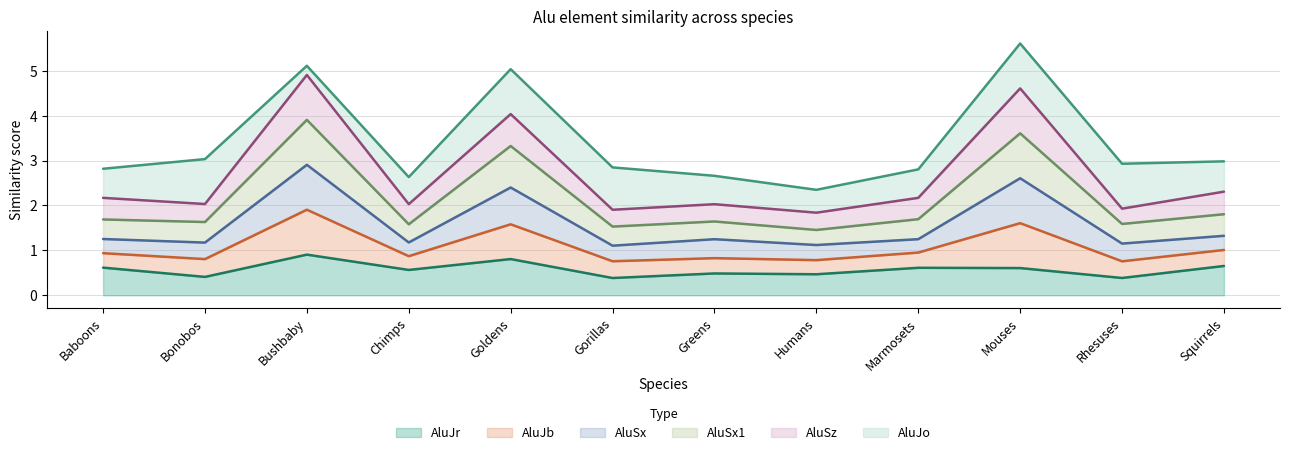

What is the minimum value shown in the chart?

0.4